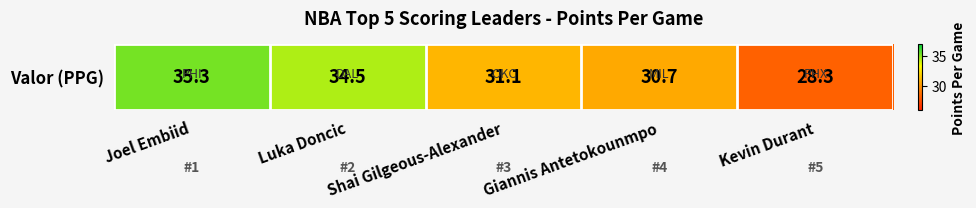

The value at Kevin Durant is 19.7. True or false?

False